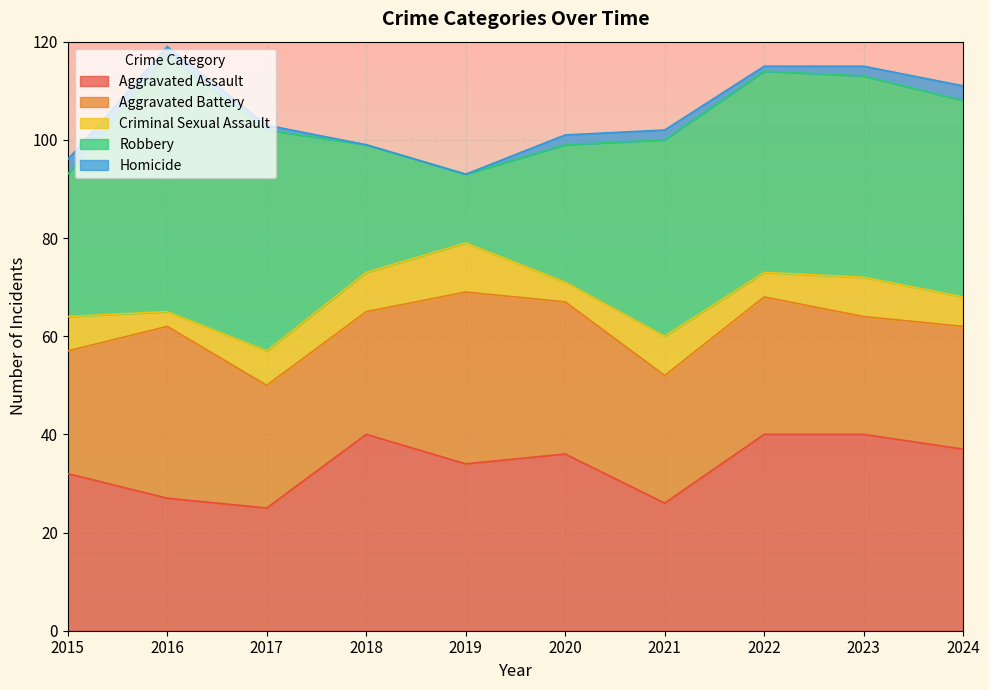

What is the sum of all Aggravated Battery values?

279